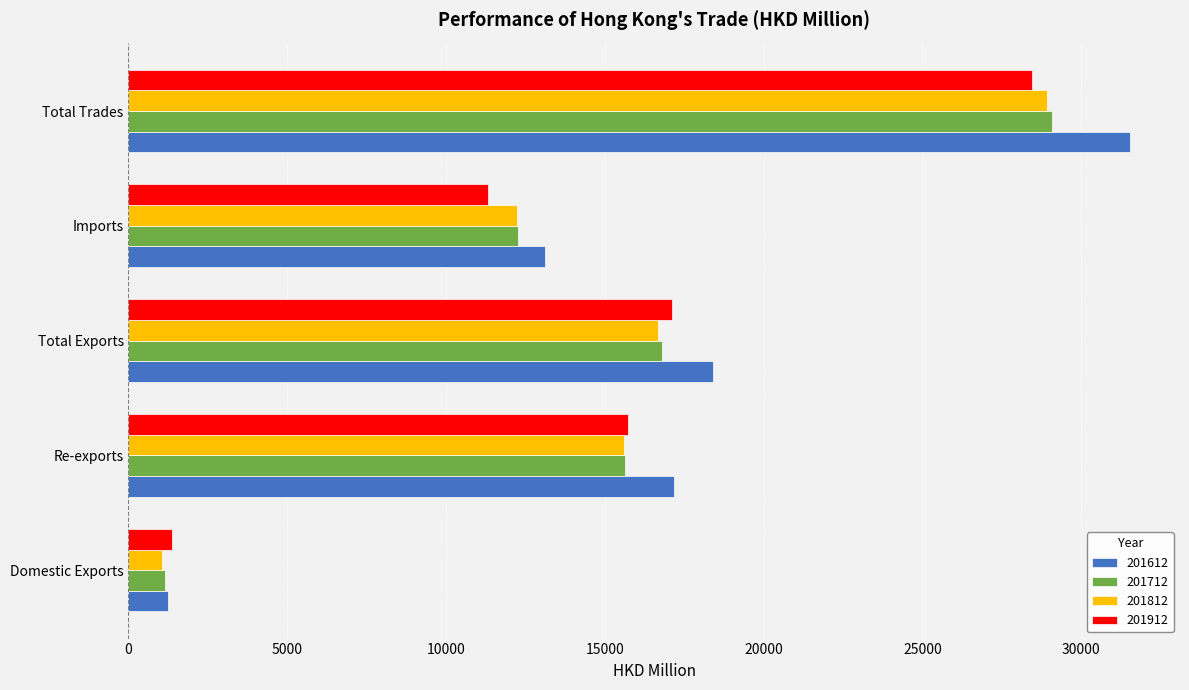

Which label corresponds to the smallest value in the chart?

Domestic Exports